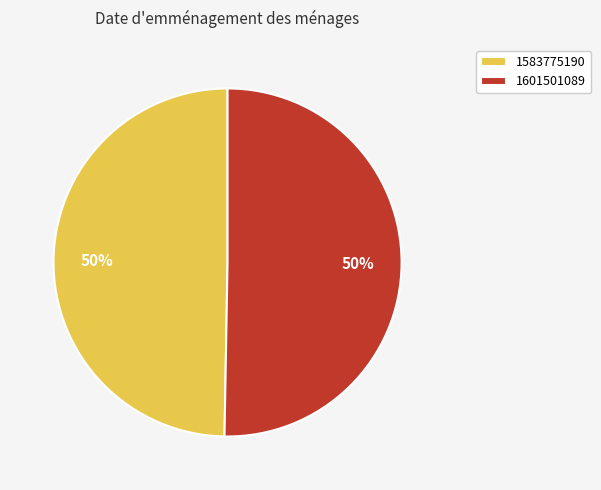

How many slices are in this pie chart?

2